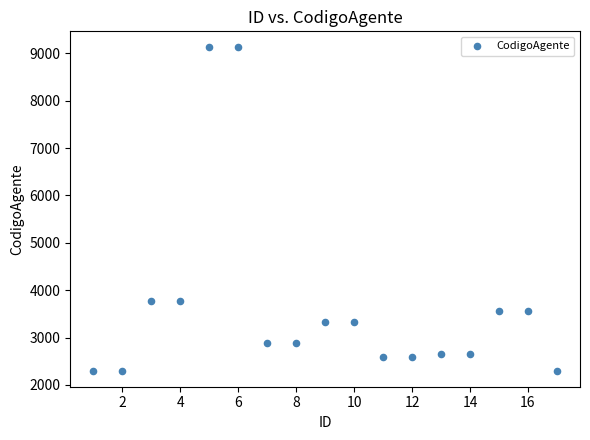

What is the range of X values (max minus min)?

16